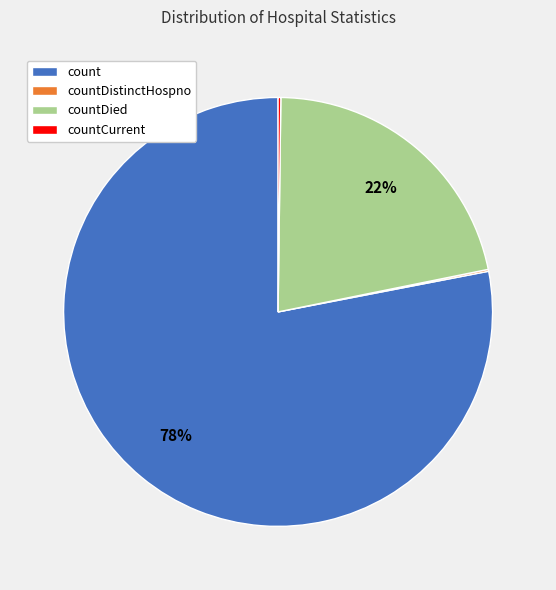

Which slice is the largest?

count